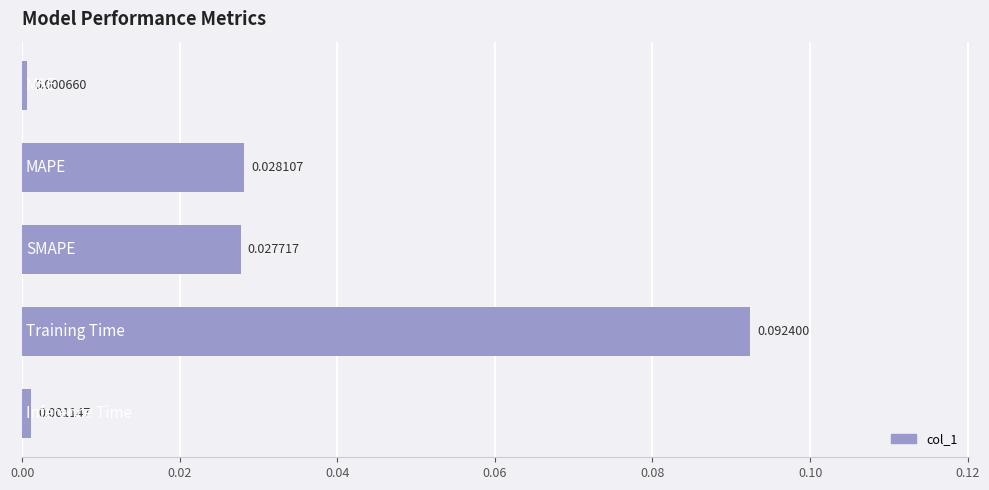

Are the bars horizontal?

Yes